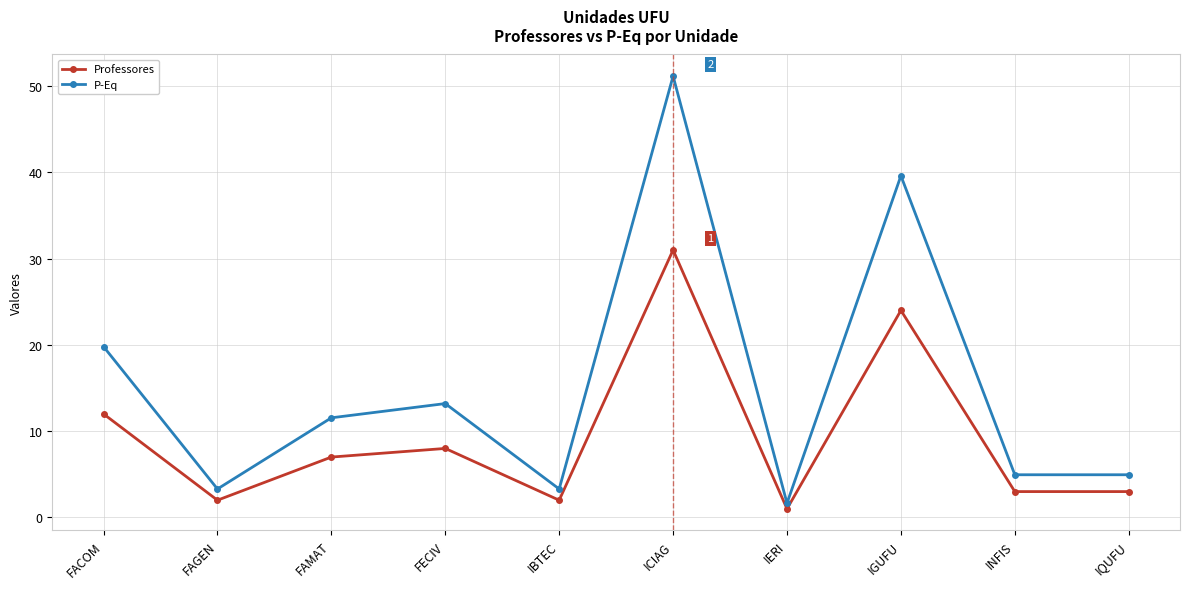

What is the minimum value shown in the chart?

1.0